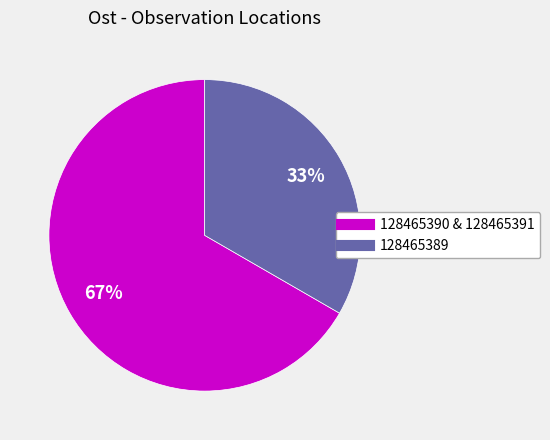

Does any single category account for the majority?

Yes